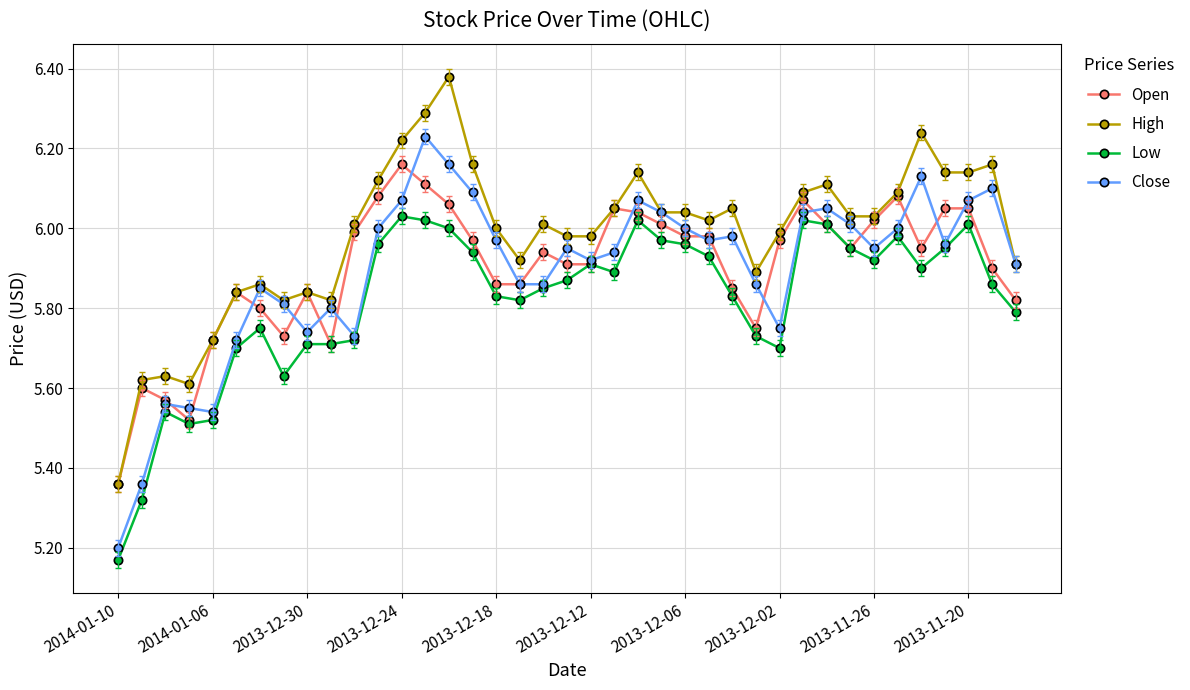

At how many categories does at least one series exceed 5?

39